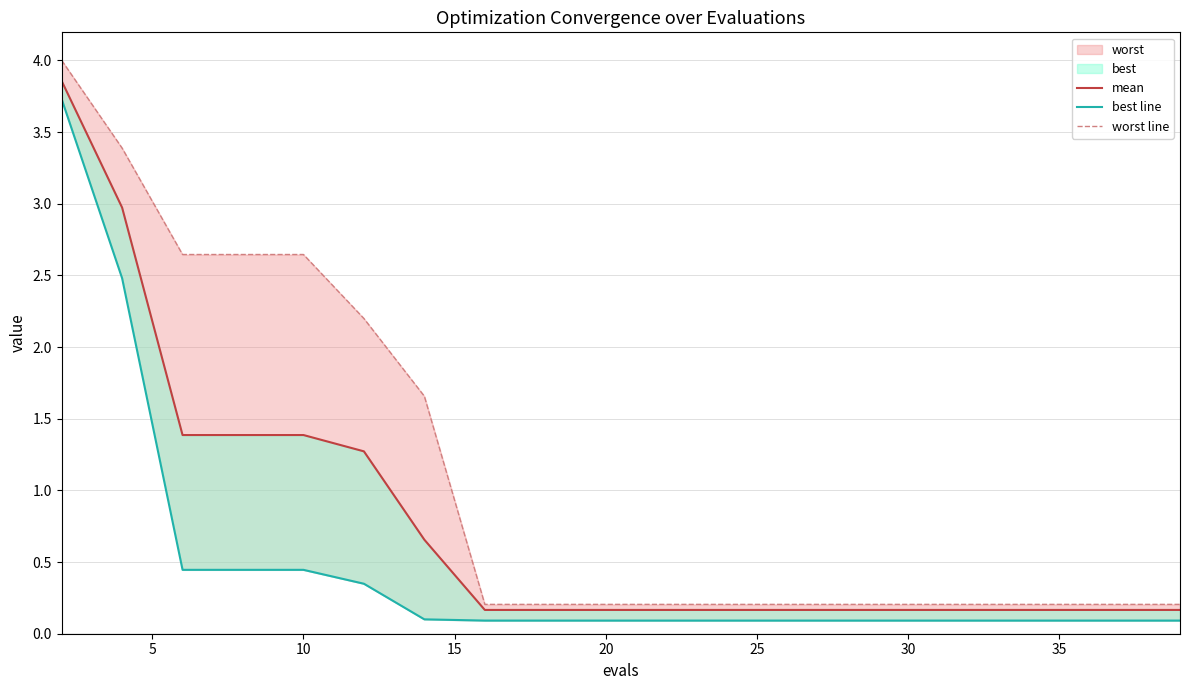

Count the number of data series in this chart.

3